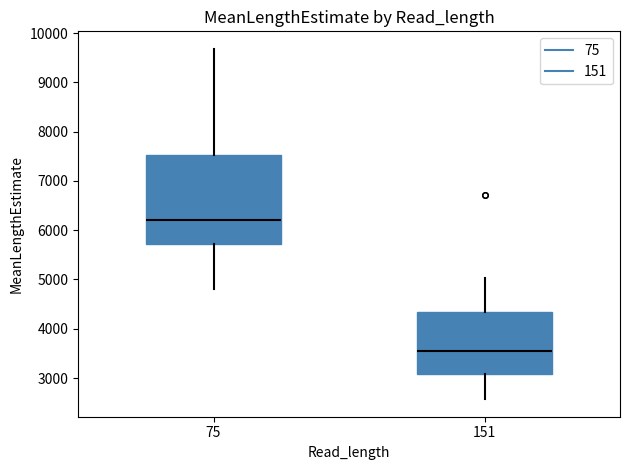

Reading left to right, transcribe this box plot: for each box, give where its median line is, the range the box spans, and where its two whiskers end, as read against the y-axis. The values are not printed on the chart, so give them approximately, as read against the axis.

75: median 6200, box 5700 to 7500, whiskers 4800 to 9700
151: median 3500, box 3100 to 4300, whiskers 2600 to 5000